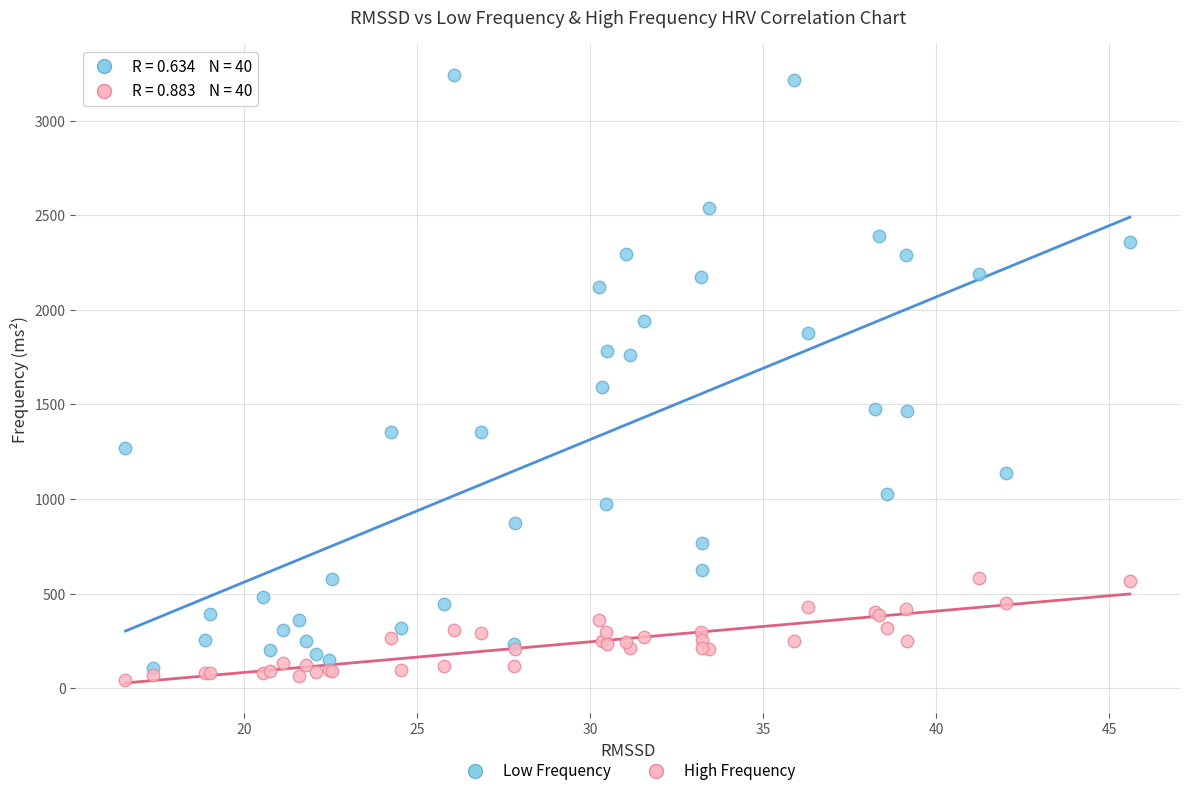

Which series has the widest spread of Y values?

Low Frequency